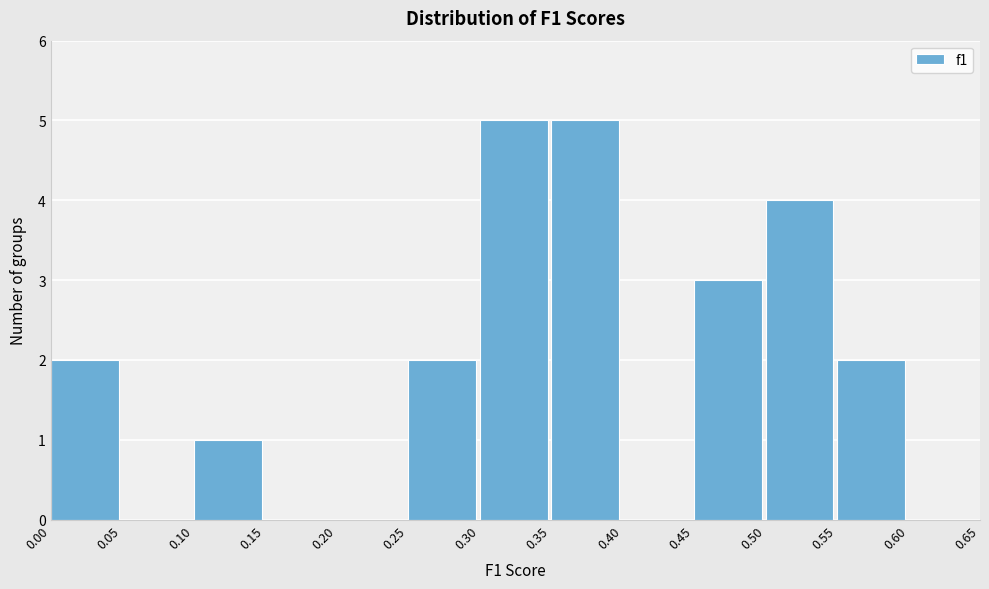

Reading left to right, list every bar in this chart as the range it spans on the x-axis followed by its height. The values are not printed on the chart, so give them approximately, as read against the axis.

0.00 to 0.05: 2
0.05 to 0.10: 0
0.10 to 0.15: 1
0.15 to 0.20: 0
0.20 to 0.25: 0
0.25 to 0.30: 2
0.30 to 0.35: 5
0.35 to 0.40: 5
0.40 to 0.45: 0
0.45 to 0.50: 3
0.50 to 0.55: 4
0.55 to 0.60: 2
0.60 to 0.65: 0